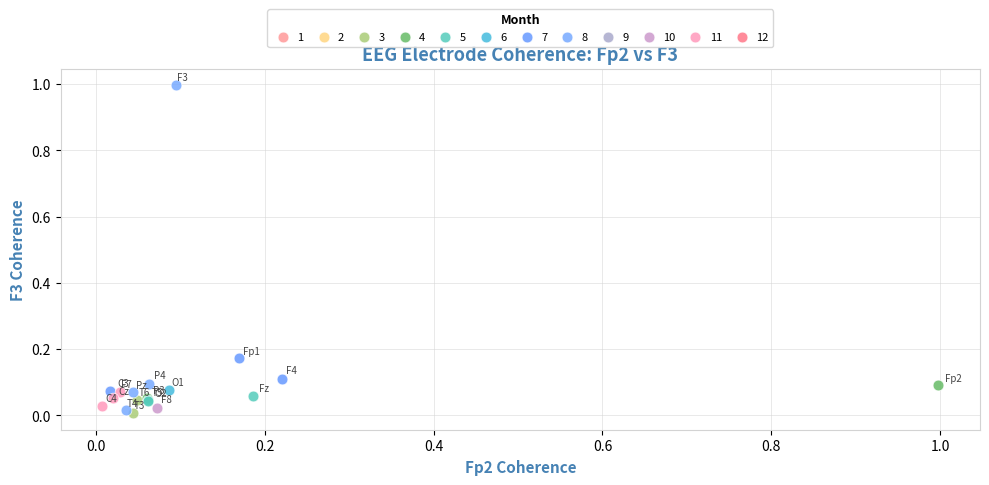

Which series contains the lowest Y value?

3